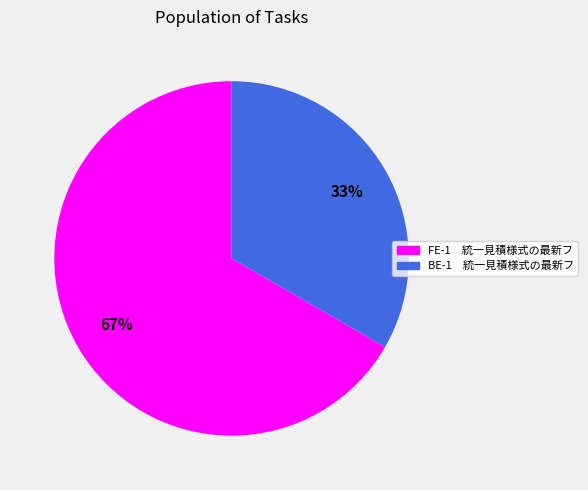

To the nearest percent, what is the average slice percentage?

50%